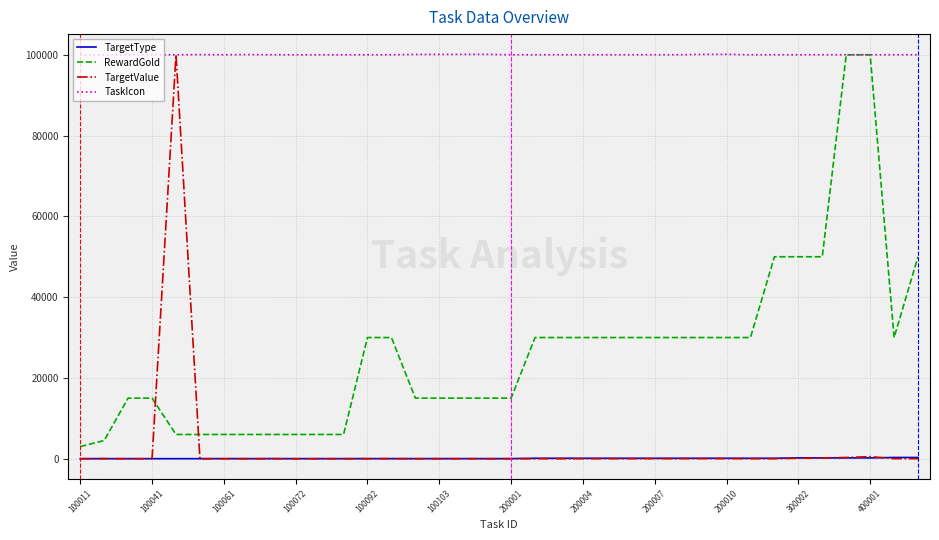

What is the highest value of the RewardGold series?

100000